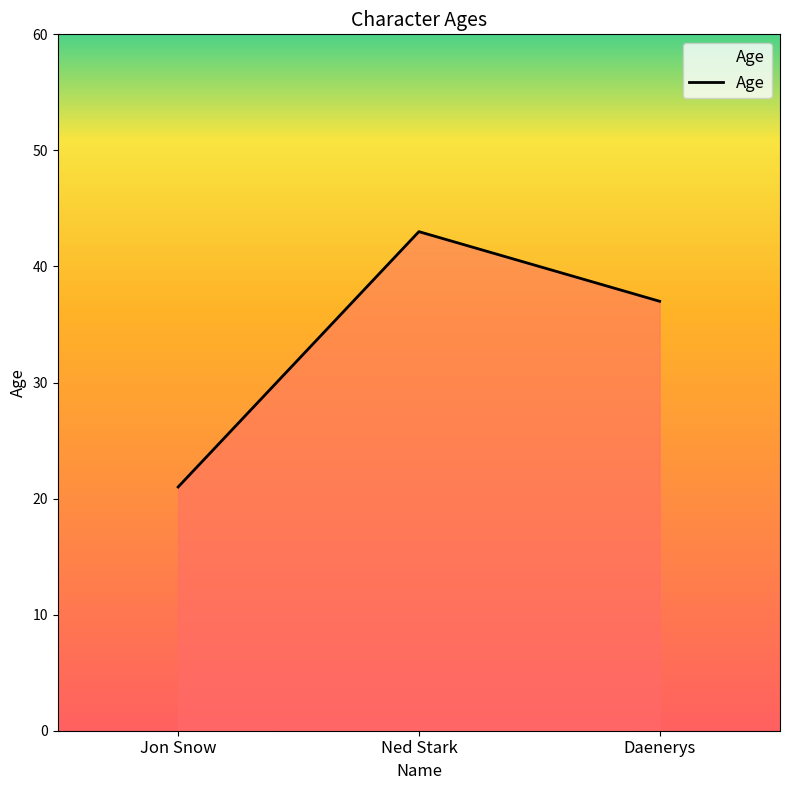

Reading left to right, extract all data points from this chart.

Jon Snow=21	Ned Stark=43	Daenerys=37